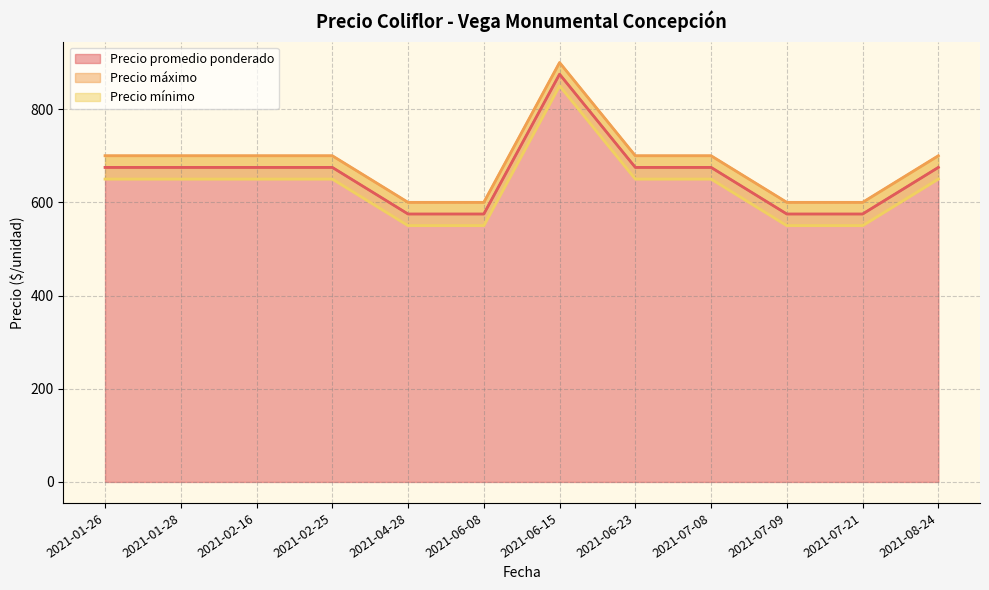

Which label corresponds to the largest value in the chart?

2021-06-15